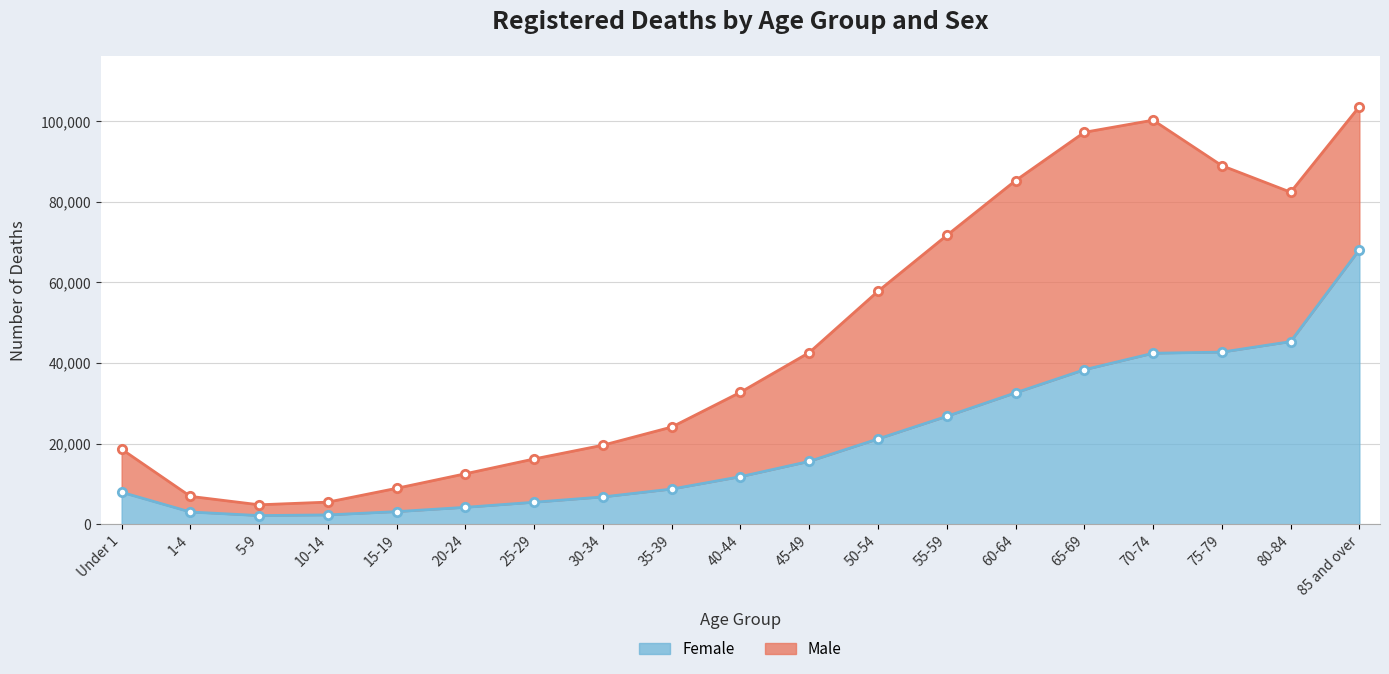

Rank the categories by value from highest to lowest.

85 and over, 80-84, 75-79, 70-74, 65-69, 60-64, 55-59, 50-54, 45-49, 40-44, 35-39, Under 1, 30-34, 25-29, 20-24, 15-19, 1-4, 10-14, 5-9